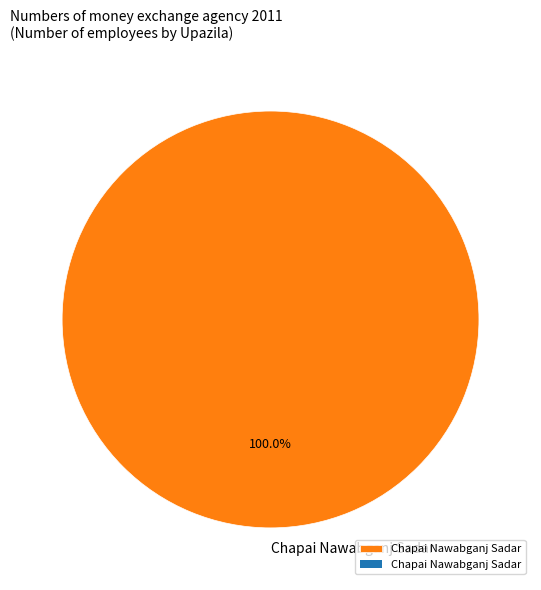

Is there a majority slice in this chart?

Yes